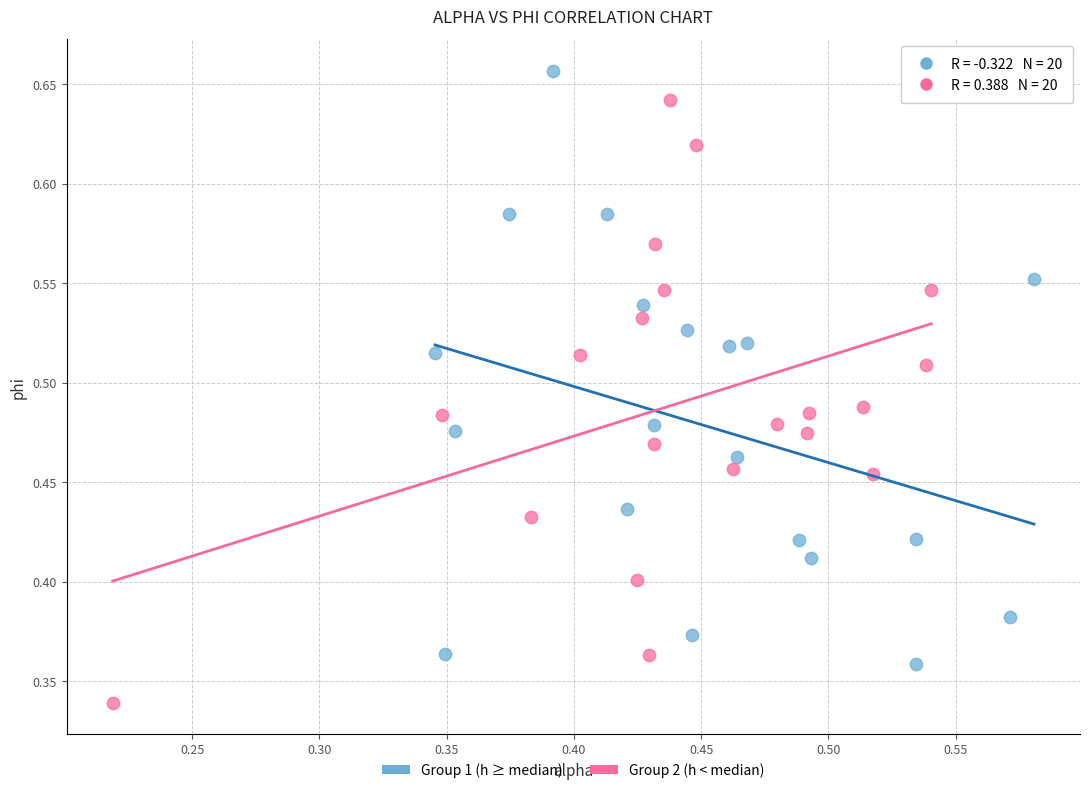

Which series has the widest spread of Y values?

Group 2 (h < median)